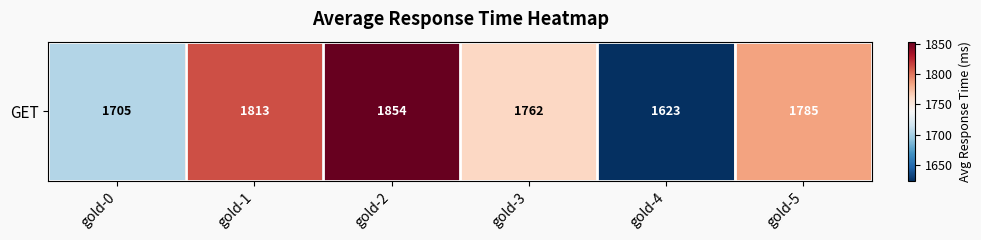

Which has a higher value, gold-4 or gold-5?

gold-5